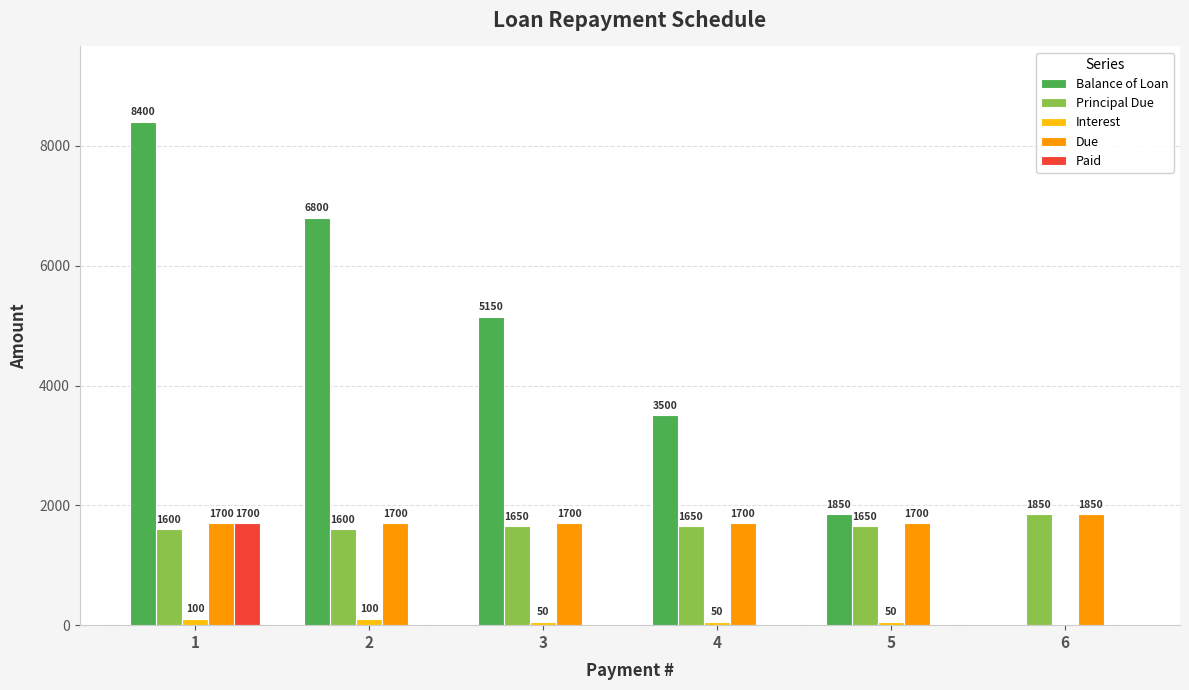

The value of Paid at 3 is -933. True or false?

False